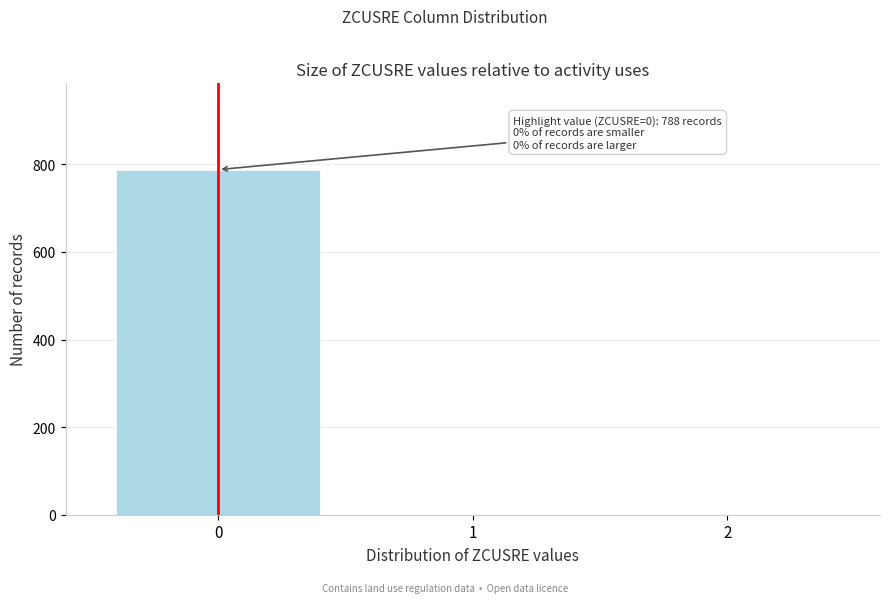

Reading right to left, list all the values displayed in this chart.

2=0	1=0	0=788